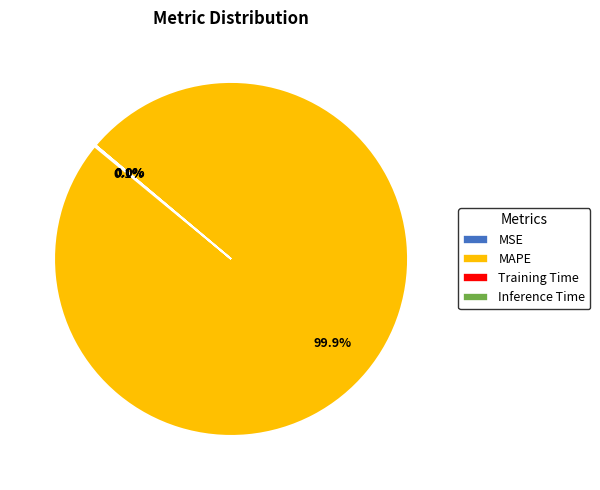

Which slice is the largest?

MAPE